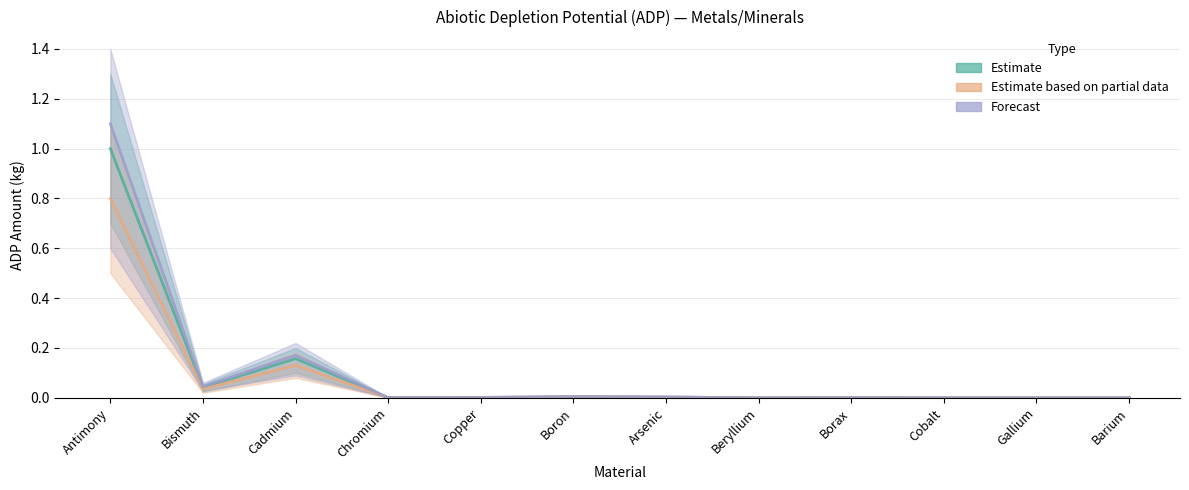

Reading right to left, extract all data points from this chart.

Estimate: Barium=0.0	Gallium=0.0	Cobalt=0.0	Borax=0.0	Beryllium=0.0	Arsenic=0.0	Boron=0.0	Copper=0.0	Chromium=0.0	Cadmium=0.2	Bismuth=0.0	Antimony=1.0
Estimate based on partial data: Barium=0.0	Gallium=0.0	Cobalt=0.0	Borax=0.0	Beryllium=0.0	Arsenic=0.0	Boron=0.0	Copper=0.0	Chromium=0.0	Cadmium=0.1	Bismuth=0.0	Antimony=0.8
Forecast: Barium=0.0	Gallium=0.0	Cobalt=0.0	Borax=0.0	Beryllium=0.0	Arsenic=0.0	Boron=0.0	Copper=0.0	Chromium=0.0	Cadmium=0.2	Bismuth=0.0	Antimony=1.1